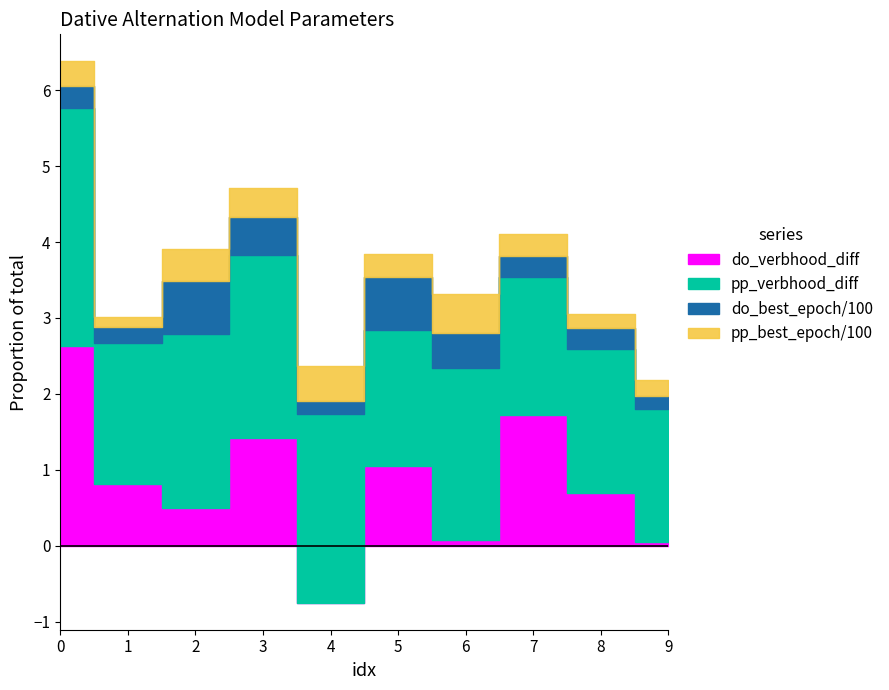

Is it true that do_mean_epoch equals 45.3 at 8?

False